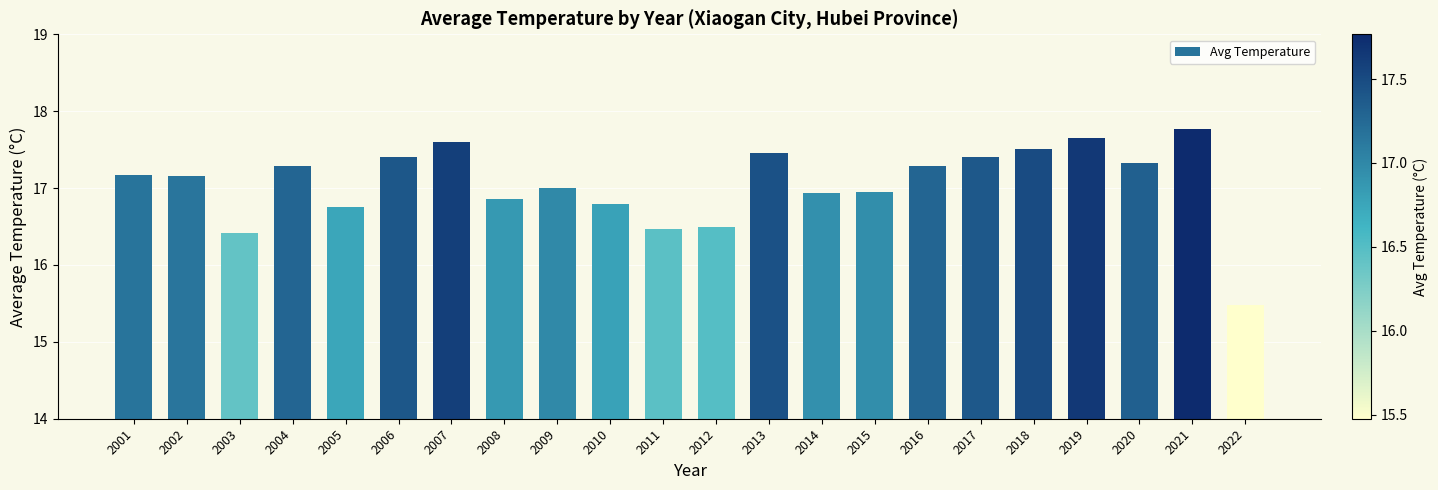

How many data points does each series have?

22